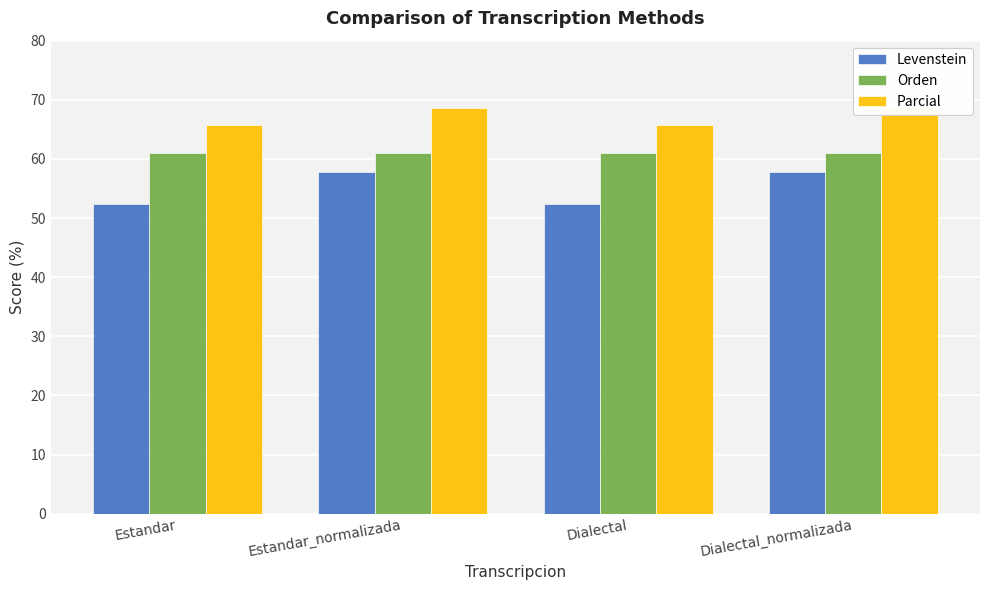

At which category is the sum across all series the highest?

Estandar_normalizada